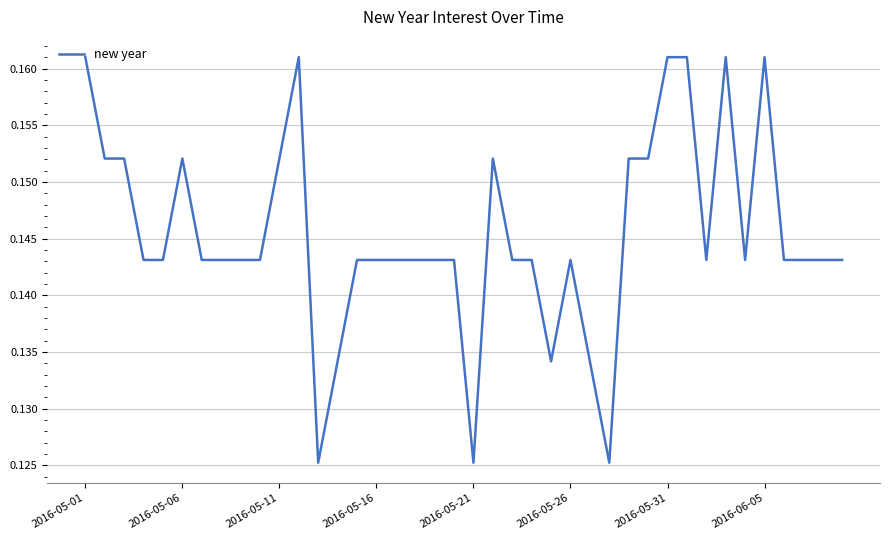

What is the greatest value displayed?

0.2